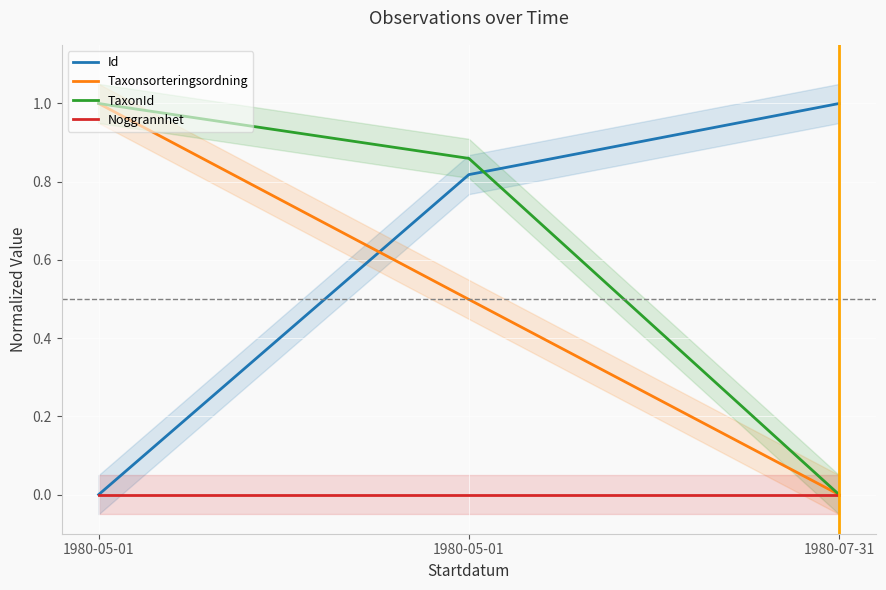

At which category is the sum across all series the highest?

1980-05-01